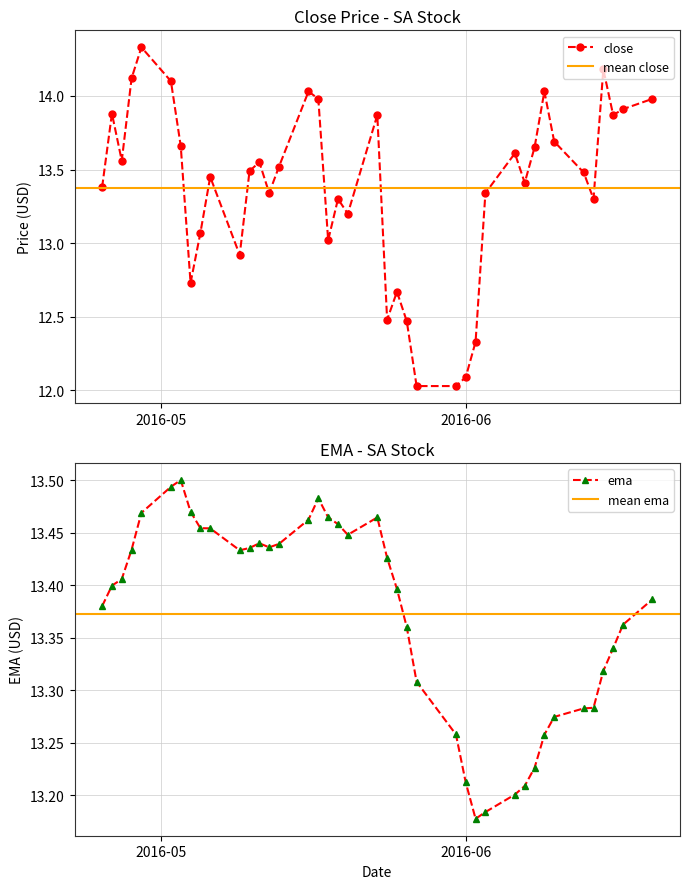

What is the lowest value of the close series?

12.0